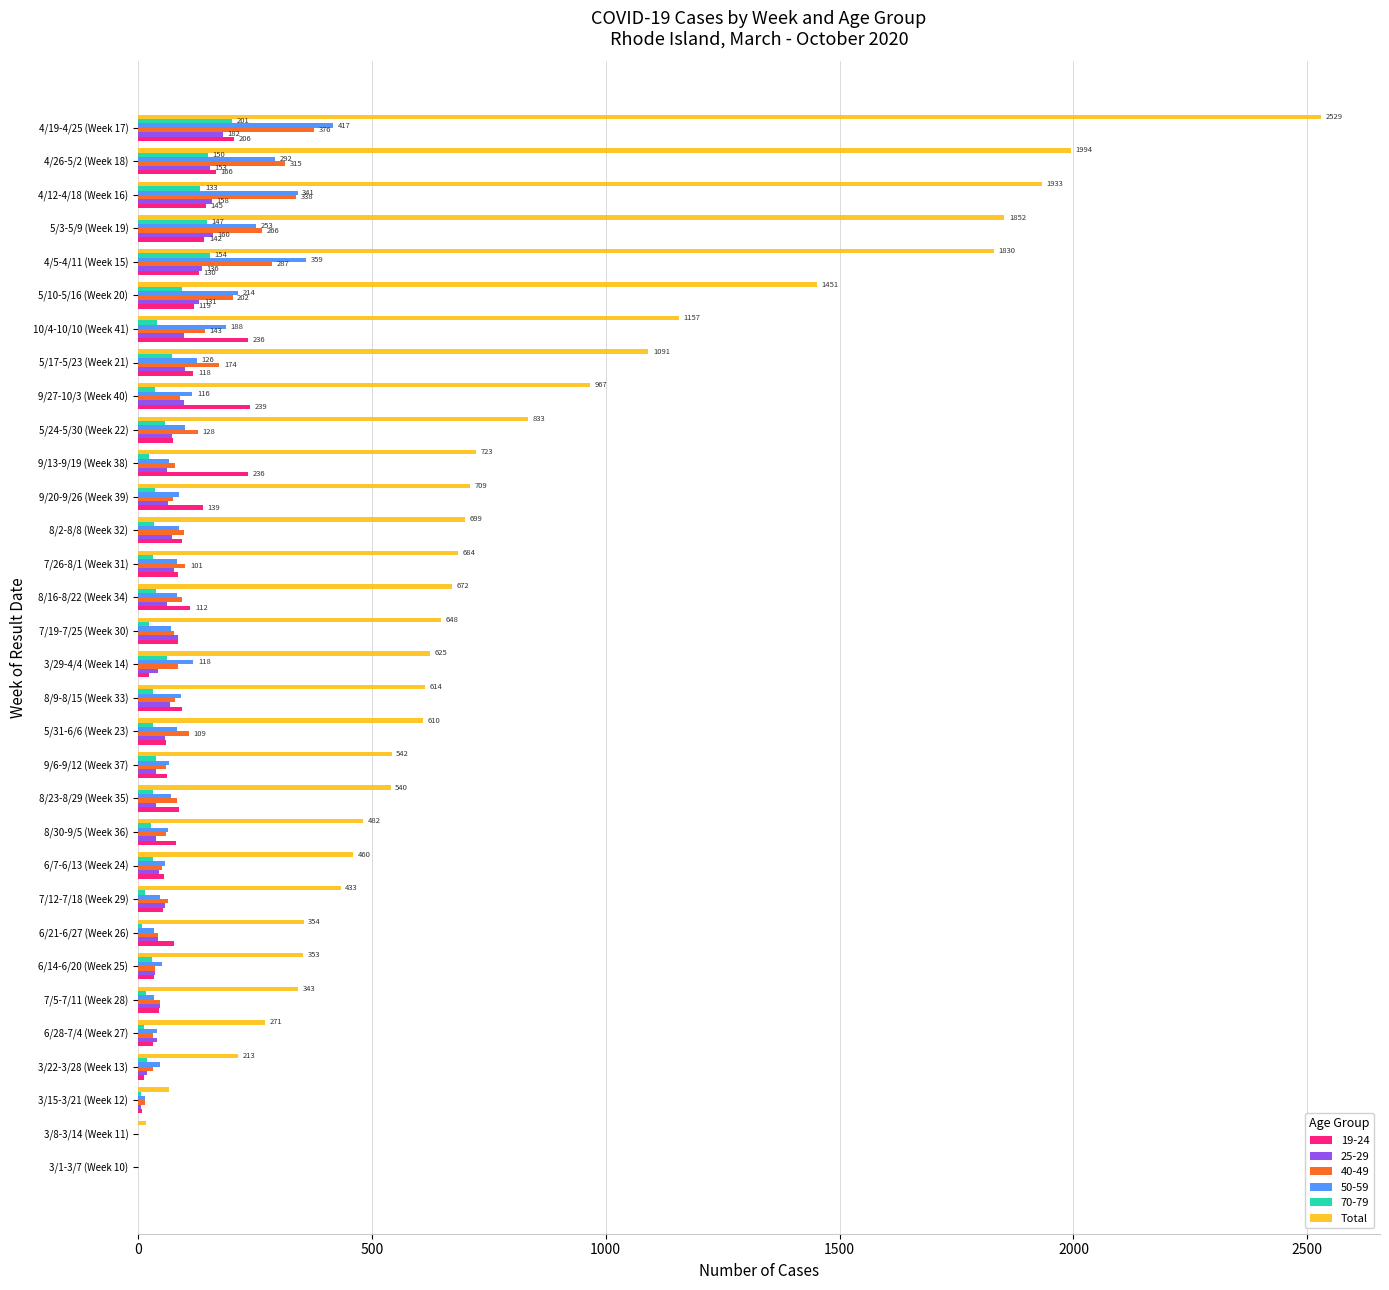

How many series are shown in this chart?

6